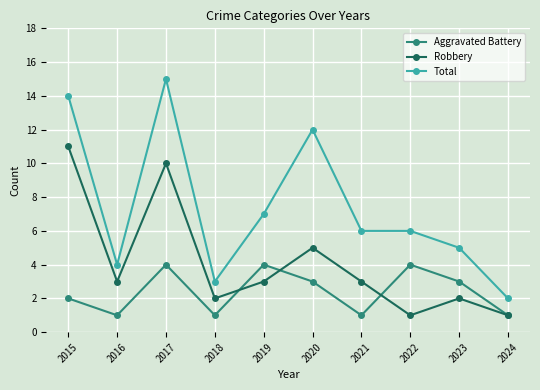

What is the average value of the Aggravated Battery series?

2